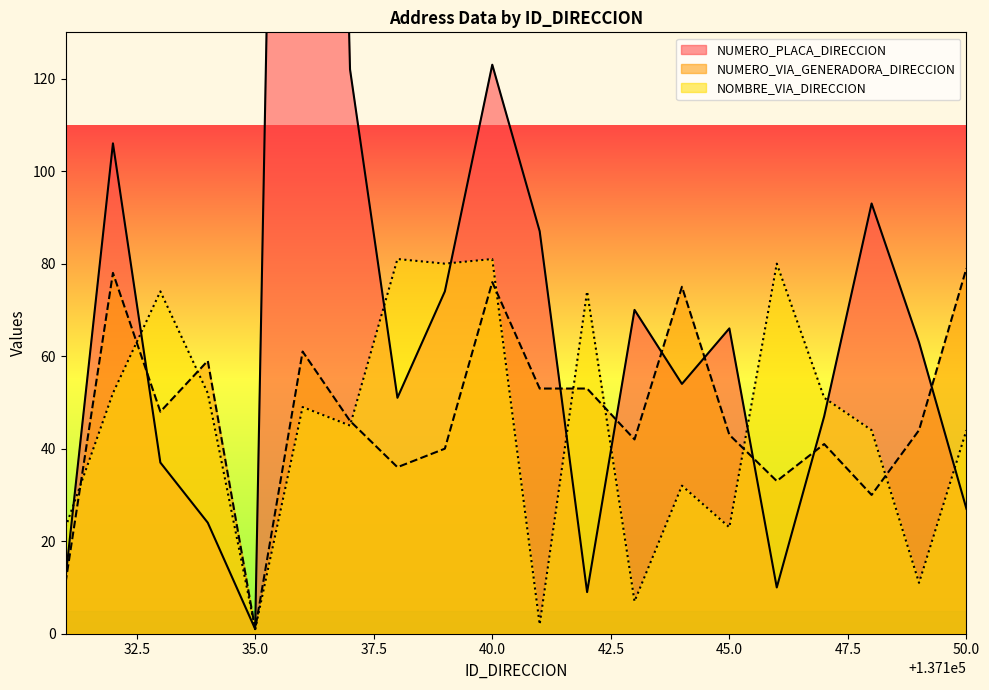

Is the value of NUMERO_VIA_GENERADORA_DIRECCION at 137131 greater than the value of NUMERO_PLACA_DIRECCION at 137137?

No